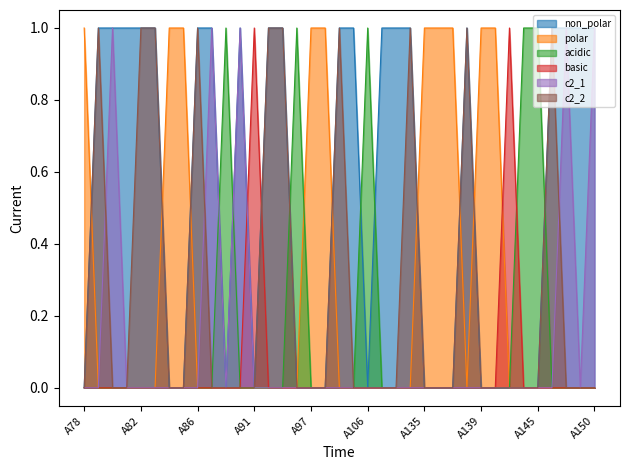

What is the difference between the non_polar values at A144 and A80?

1